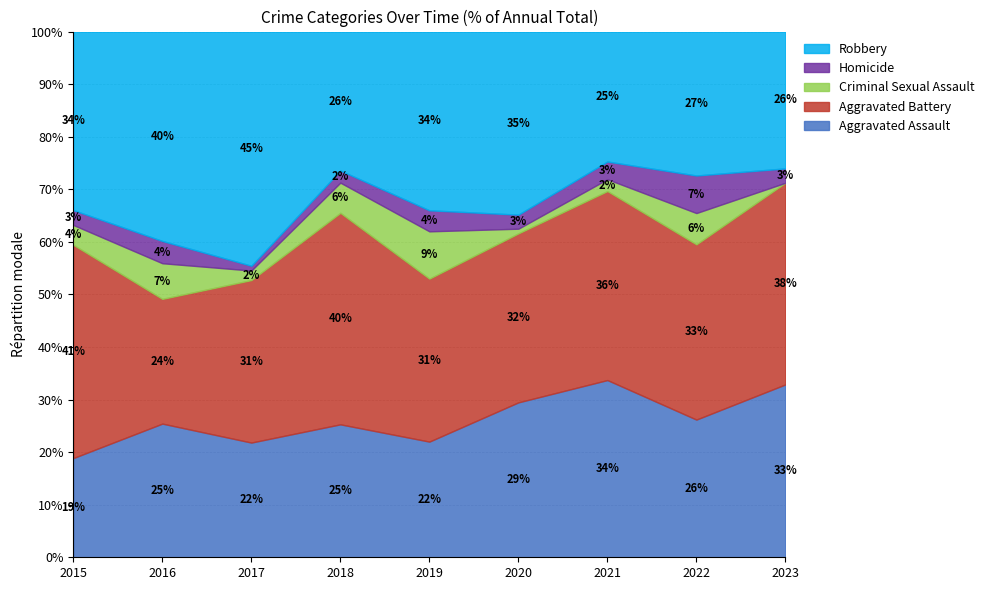

True or false: Criminal Sexual Assault has a value of 4 at 2015.

True